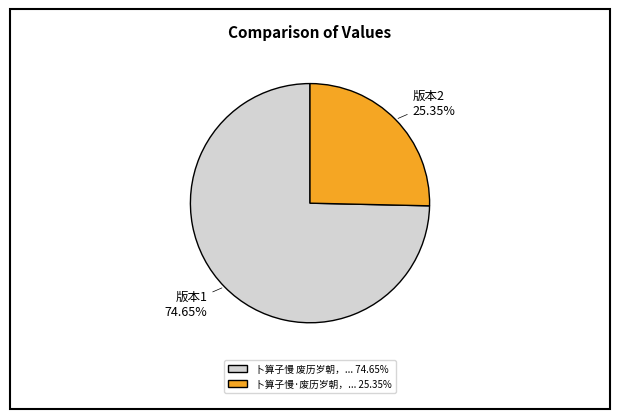

Rank the categories by value from highest to lowest.

卜算子慢 废历岁朝，... 74.65%, 卜算子慢·废历岁朝，... 25.35%